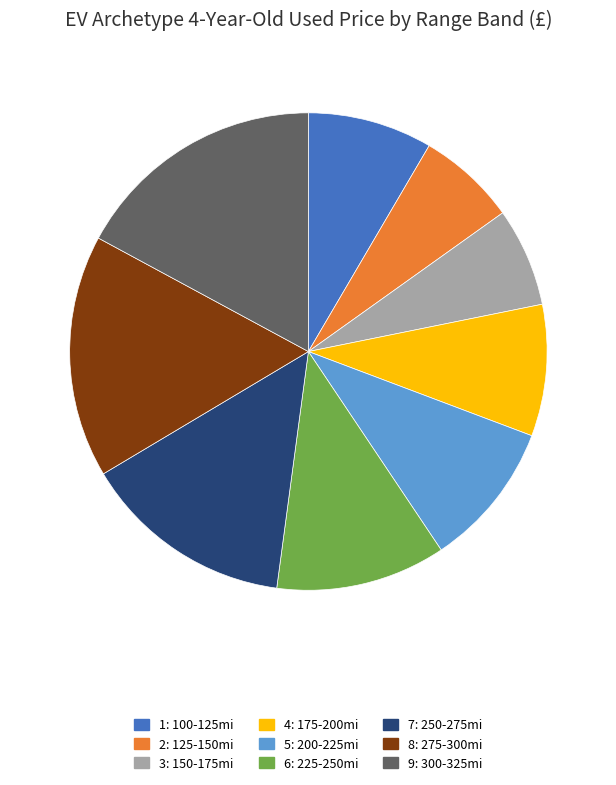

The 9: 300-325mi slice represents 9% of the pie. True or false?

False